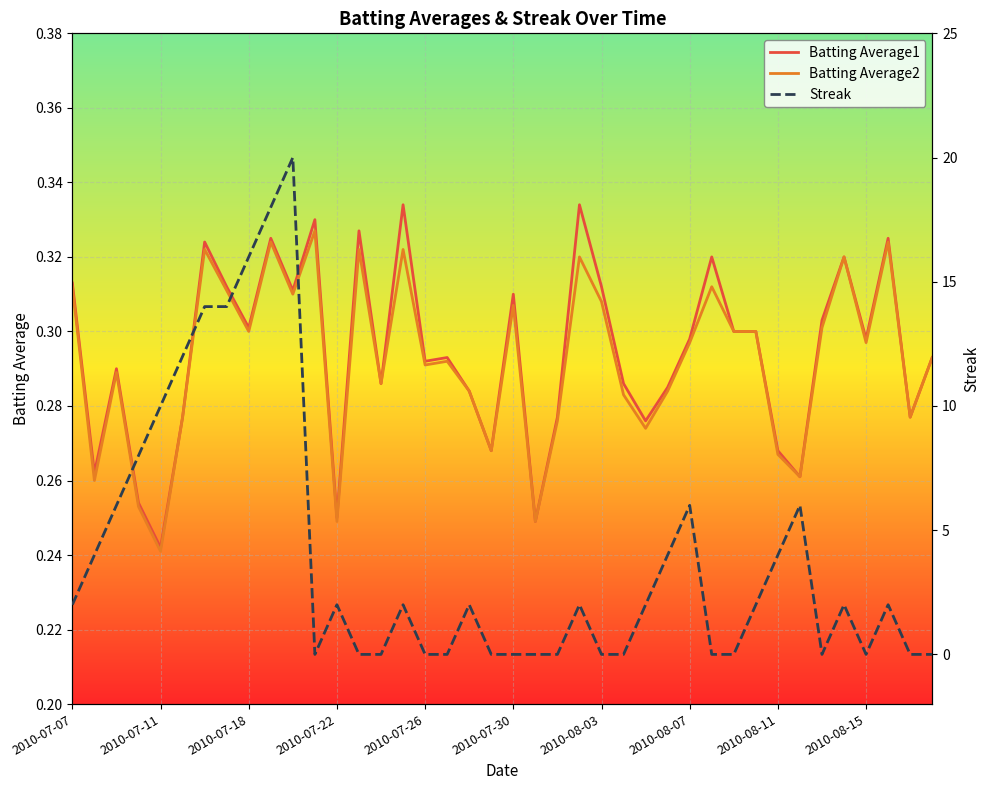

Rank the series by their maximum value, from lowest to highest.

Batting Average2, Batting Average1, Streak